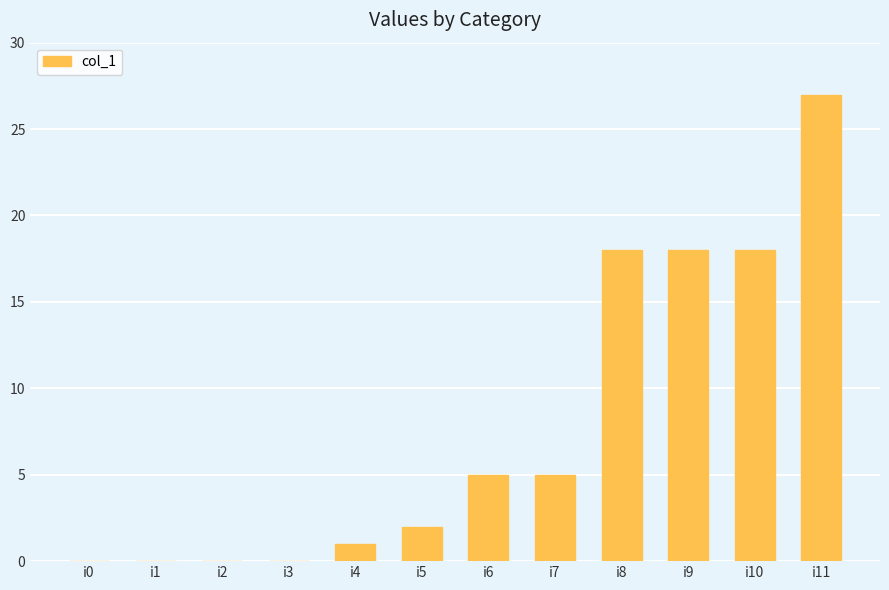

Does the chart contain stacked bars?

No